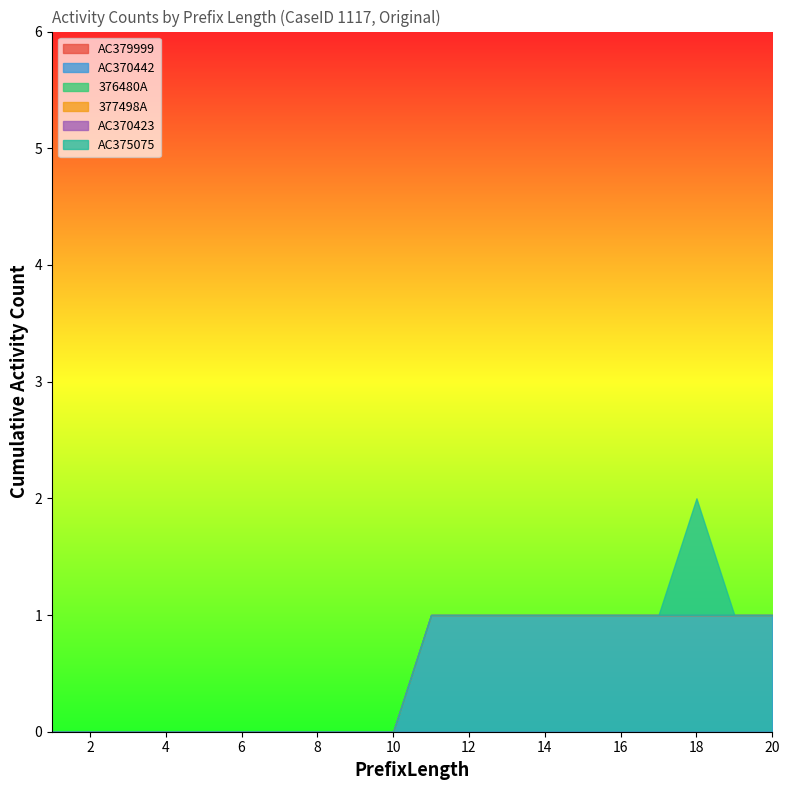

True or false: 376480A and AC370442 cross at least once.

False